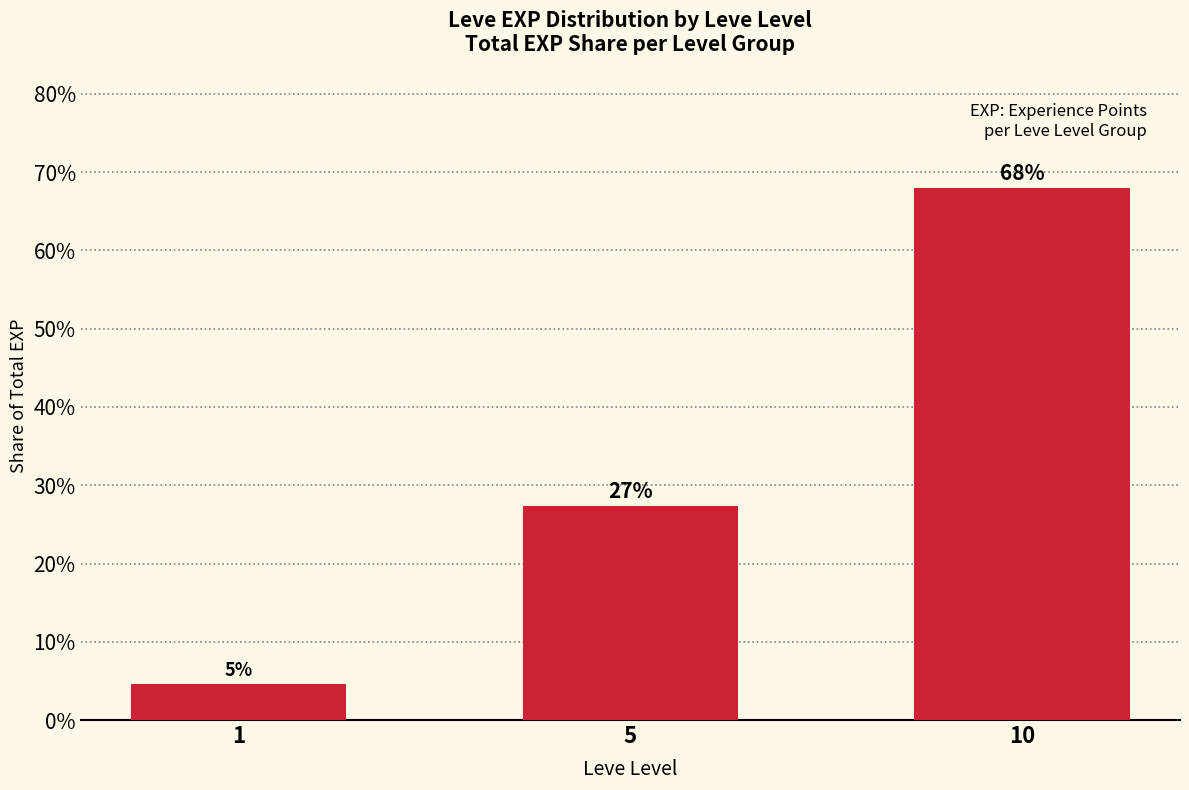

Reading left to right, transcribe all the data shown in this chart.

0.0	0.3	0.7